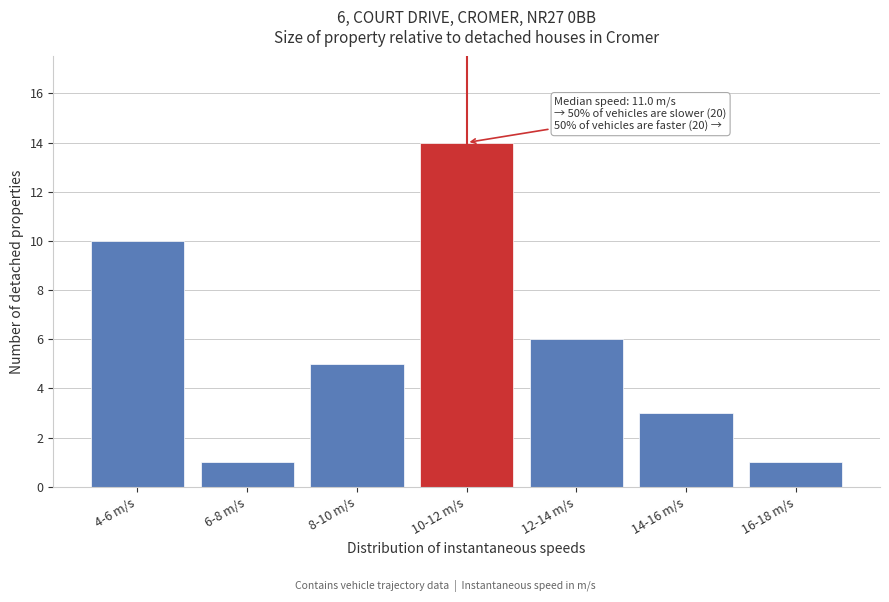

Reading left to right, transcribe all the data shown in this chart.

4-6 m/s=10	6-8 m/s=1	8-10 m/s=5	10-12 m/s=14	12-14 m/s=6	14-16 m/s=3	16-18 m/s=1